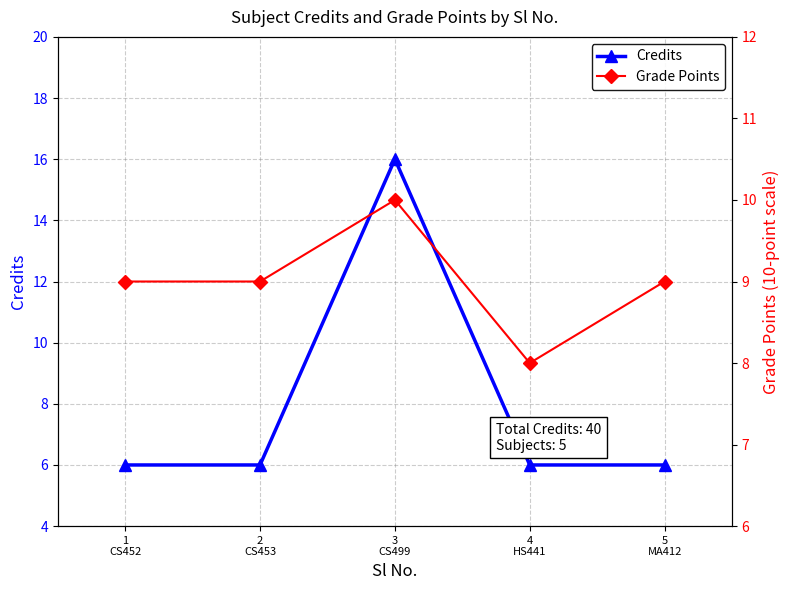

List the series in order of their peak value, lowest first.

Grade Points, Credits